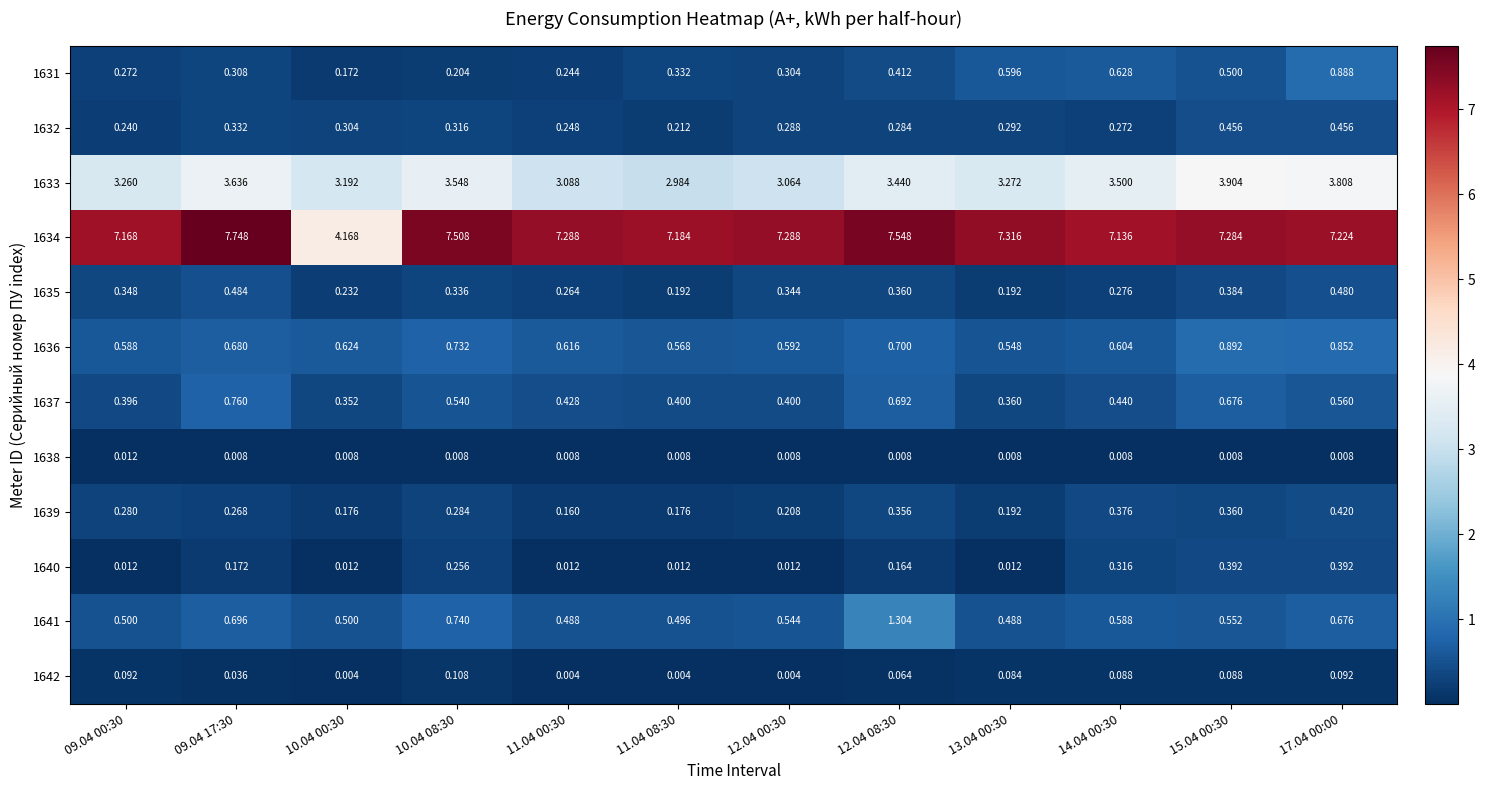

Is the value of 1640 at 14.04 00:30 greater than the value of 1641 at 10.04 00:30?

No